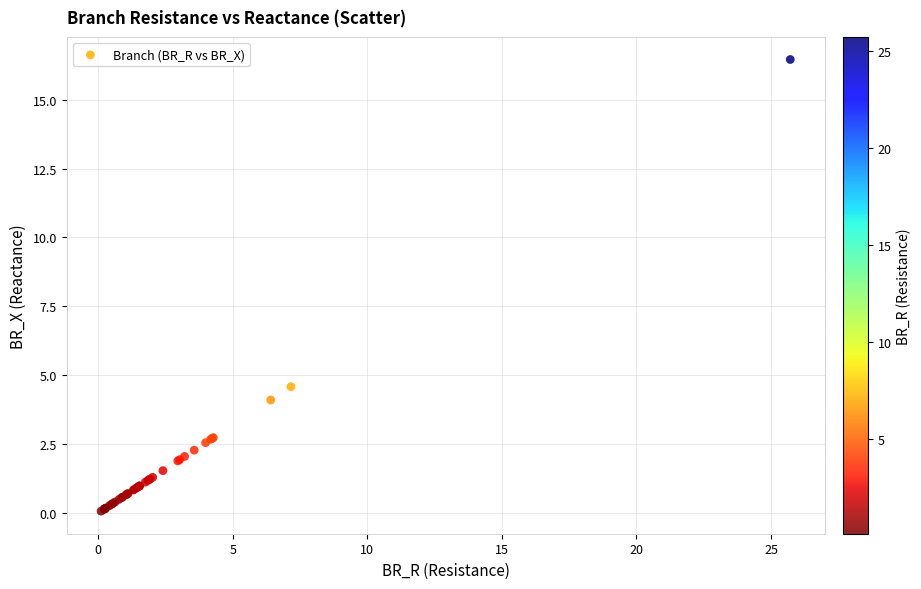

What Y value in the scatter plot is closest to 8?

4.6